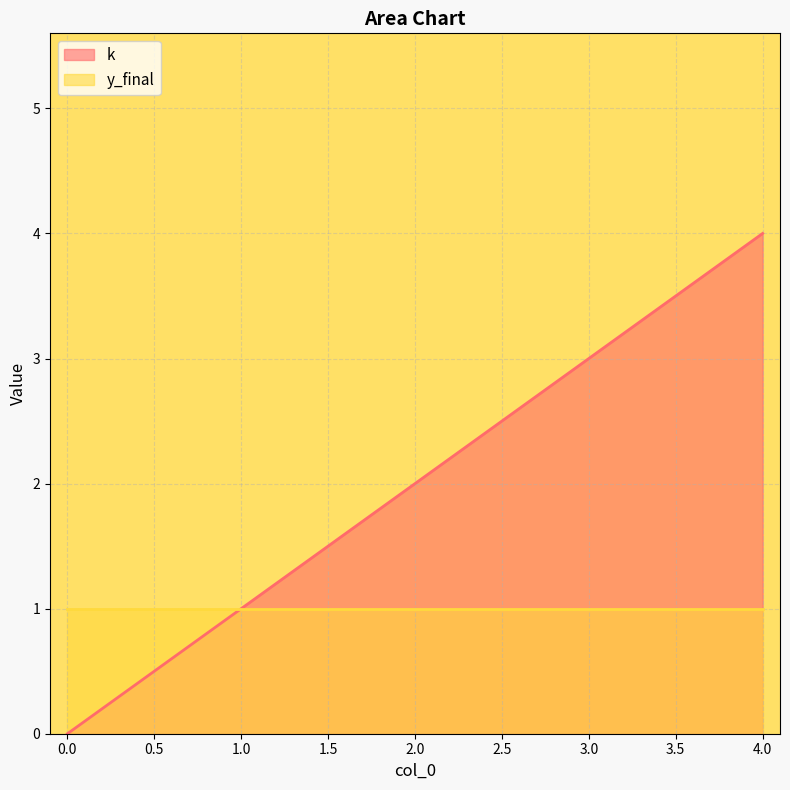

Count the values in the range 1 to 3.

3